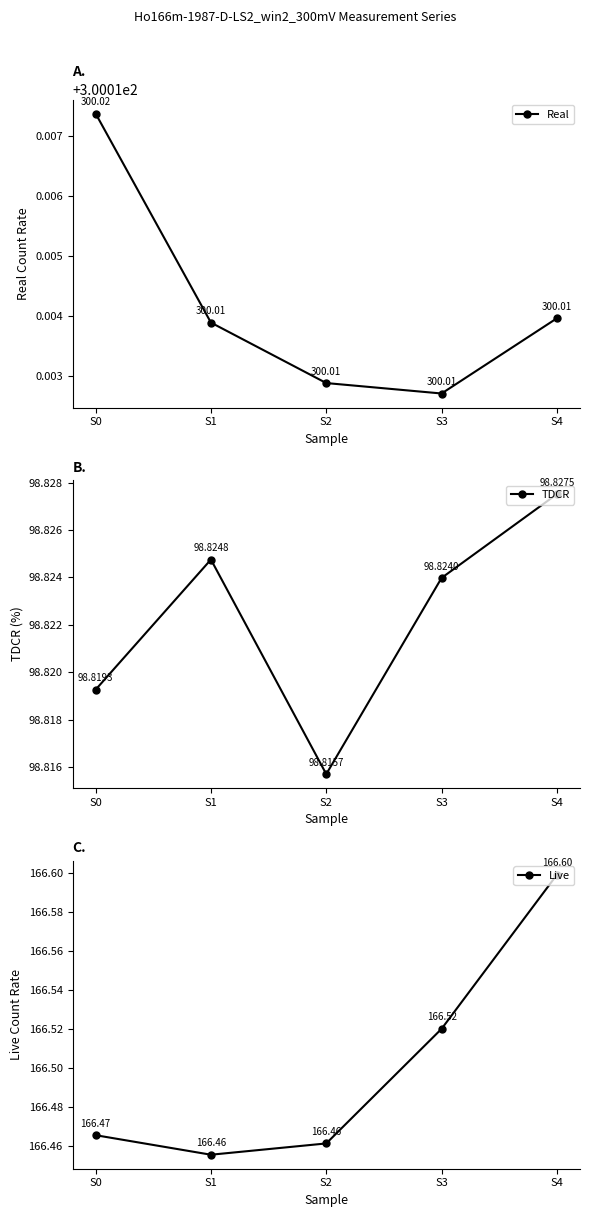

Read the TDCR value at S1.

98.8